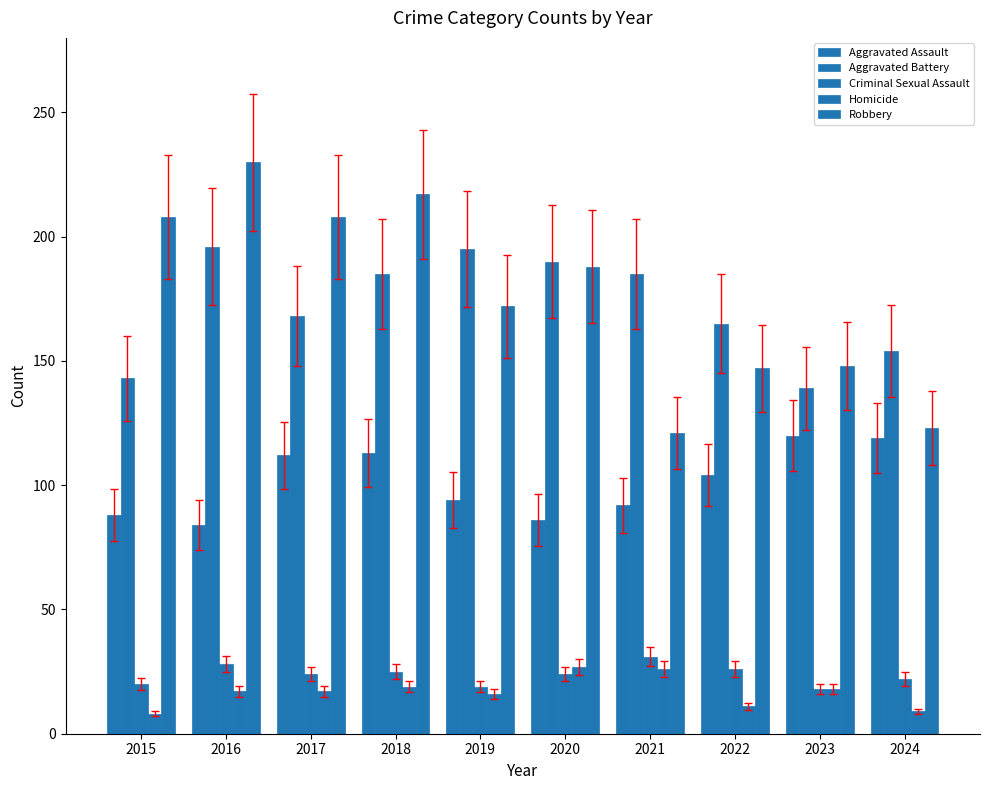

Is the value of Criminal Sexual Assault at 2021 greater than the value of Aggravated Assault at 2018?

No